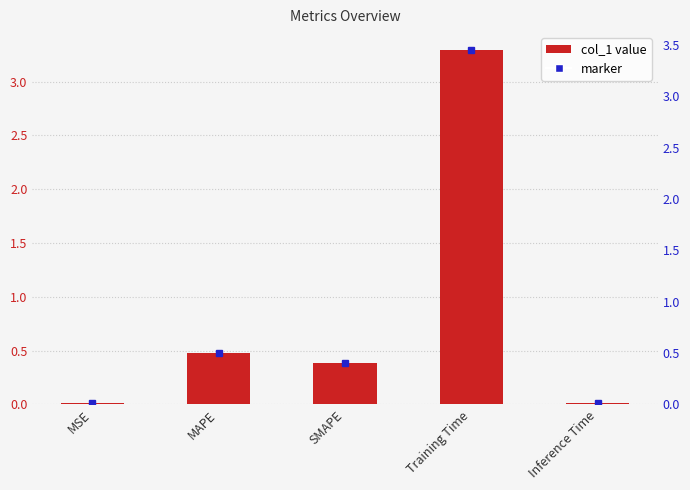

True or false: the data shows 0.0 at Inference Time.

False